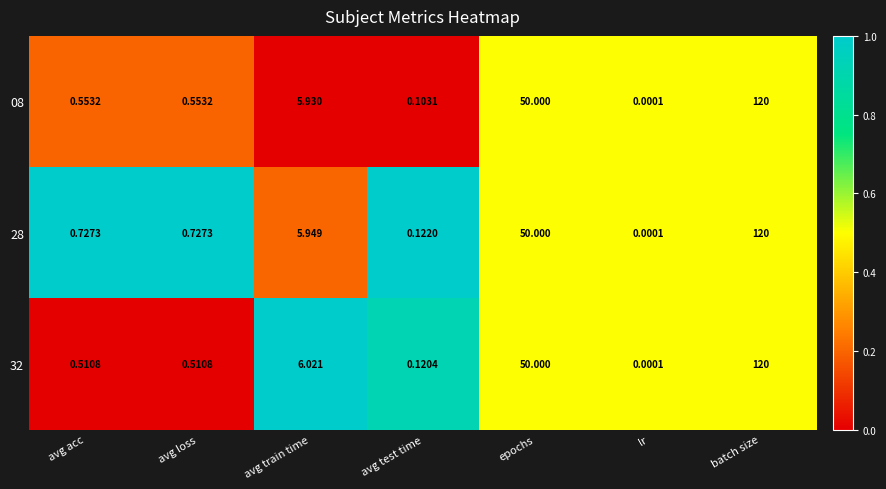

At which category does the chart reach its peak across all series?

batch size